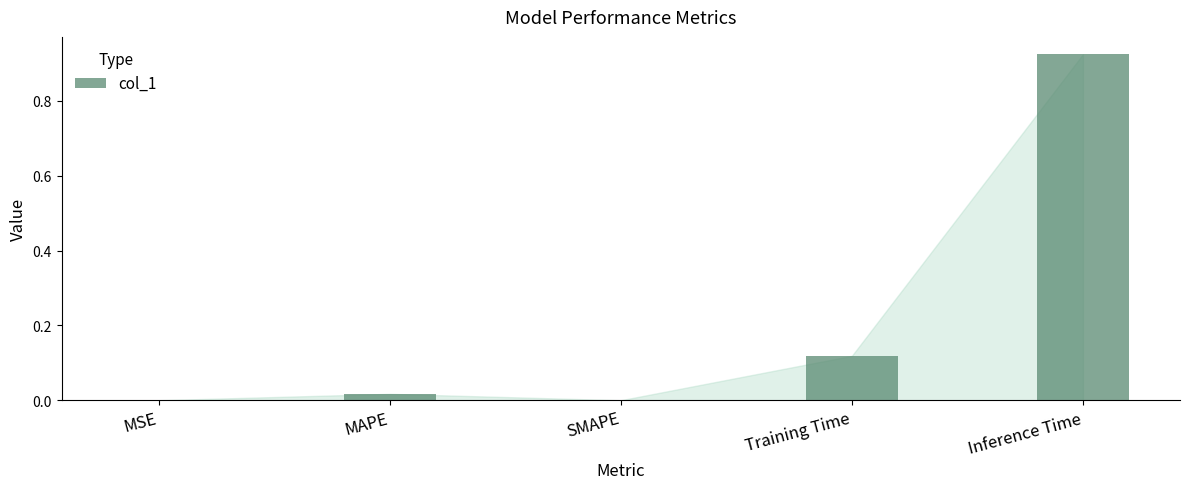

Count the number of data series in this chart.

1